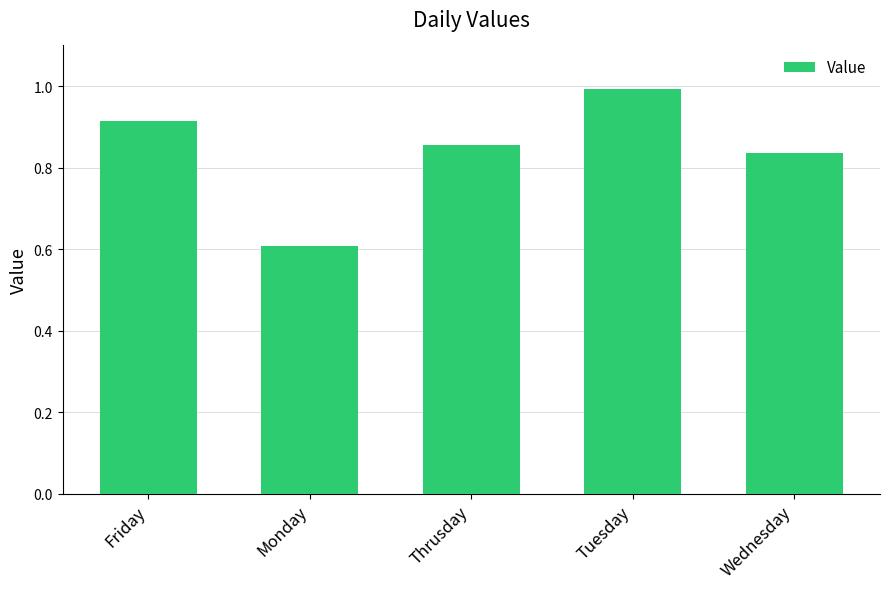

How many data points does each series have?

5